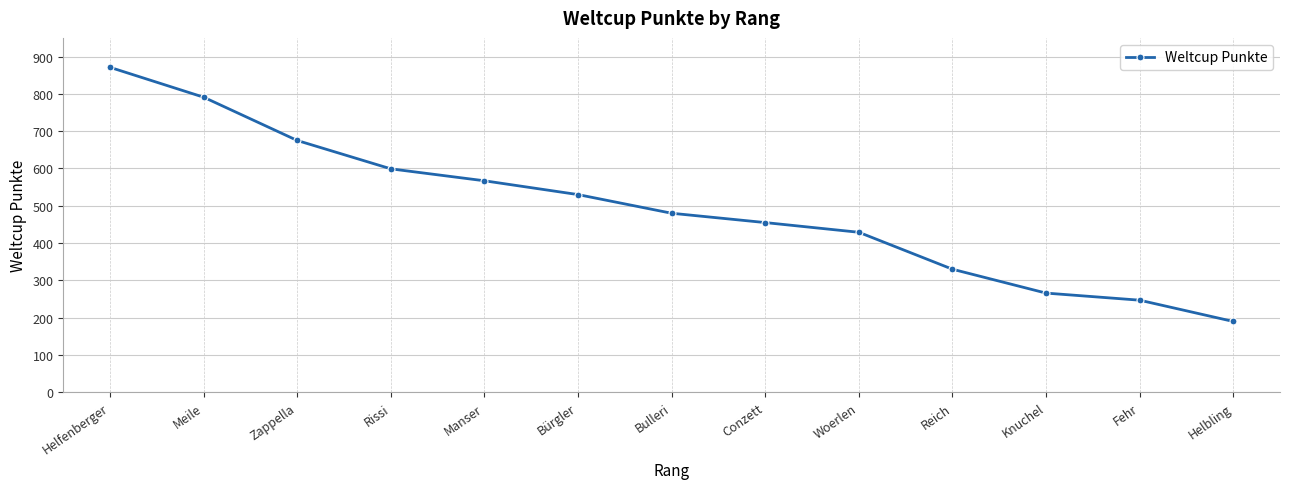

What is the value of the 3rd point from the left?

675